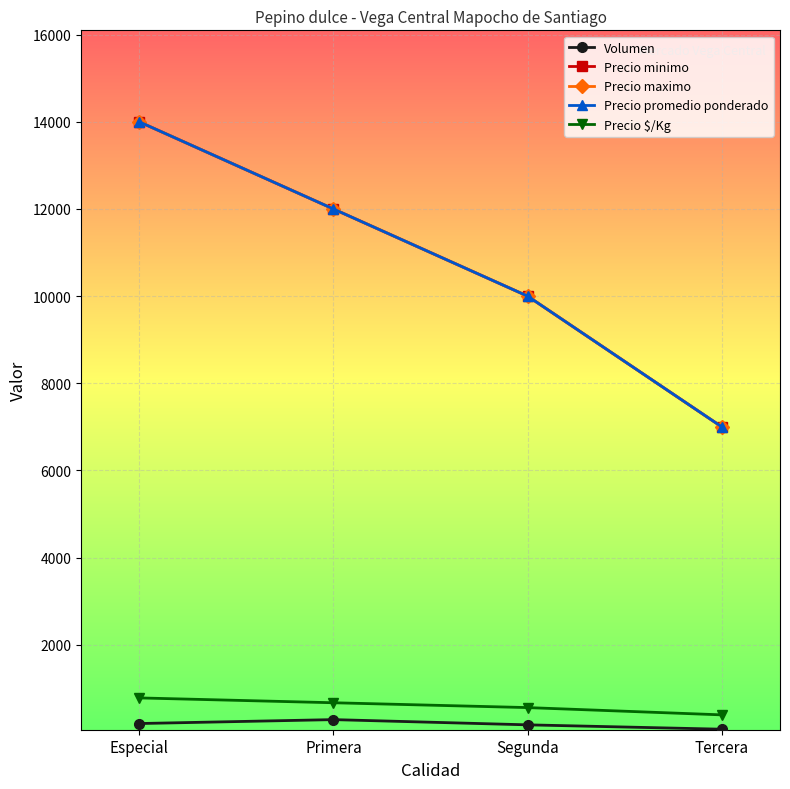

Is this an area chart (filled region under the line)?

No